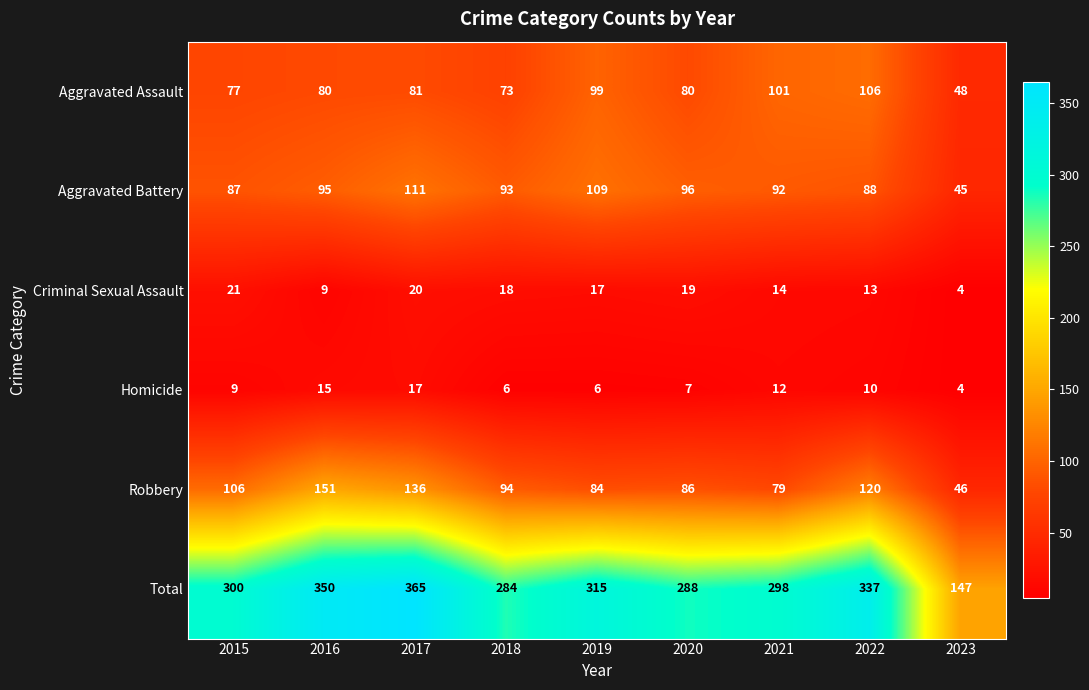

At 2021, list the series in order from smallest to largest.

Homicide, Criminal Sexual Assault, Robbery, Aggravated Battery, Aggravated Assault, Total